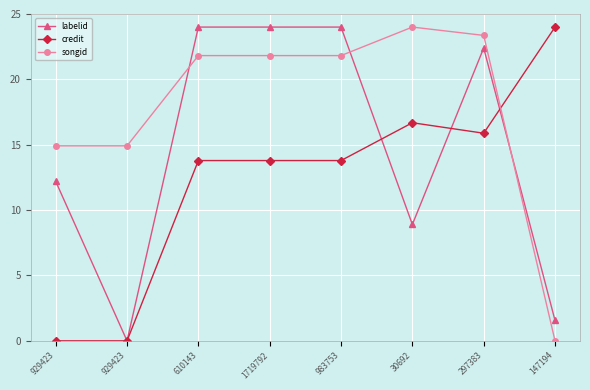

The value of labelid at 929423 is 16.0. True or false?

False